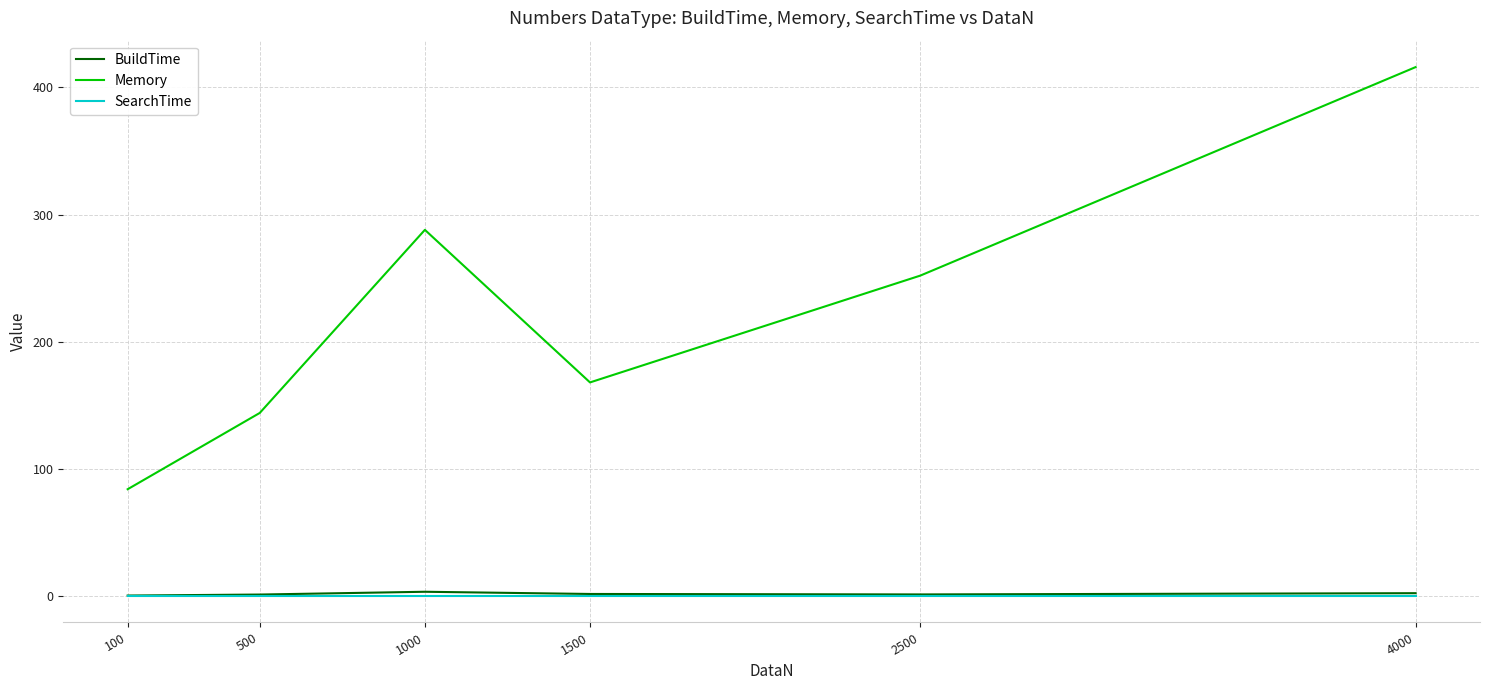

Is this an area chart (filled region under the line)?

No